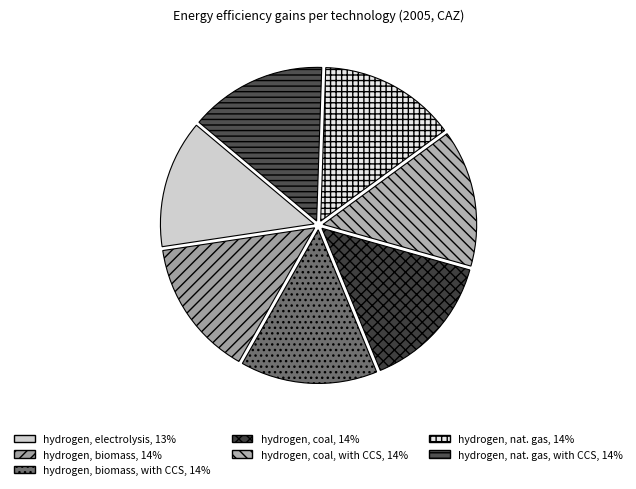

Does any single category account for the majority?

No